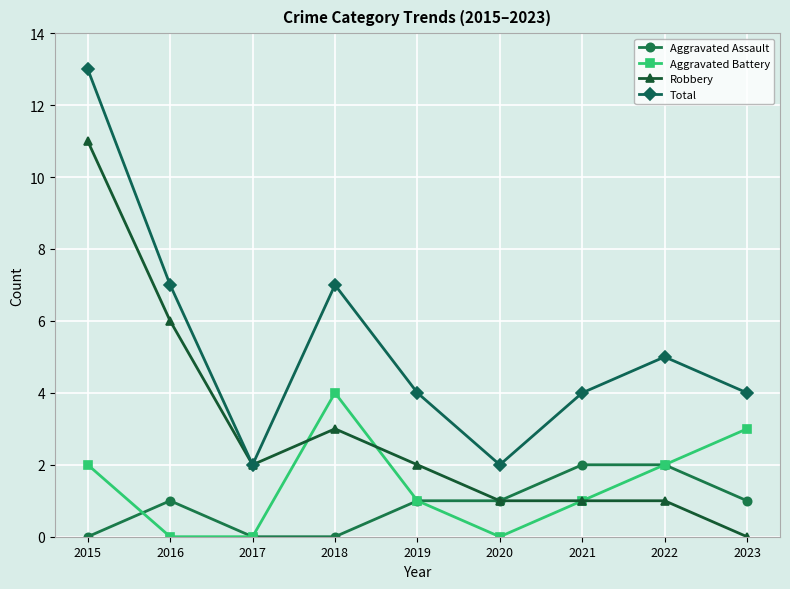

Where is the first local maximum for Robbery?

2018